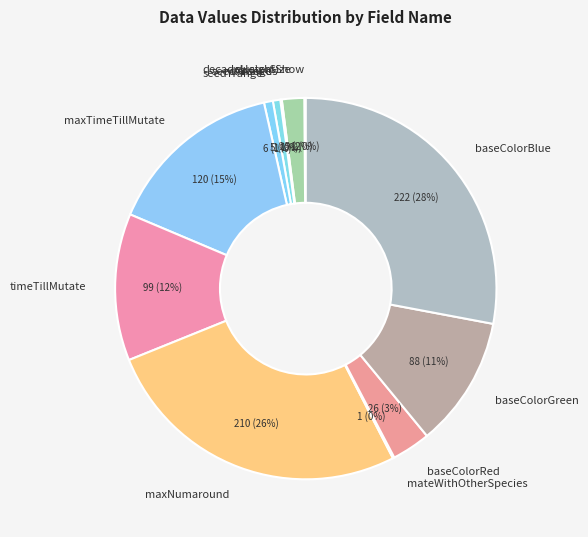

Between timeTillMutate and baseColorGreen, which is larger?

timeTillMutate